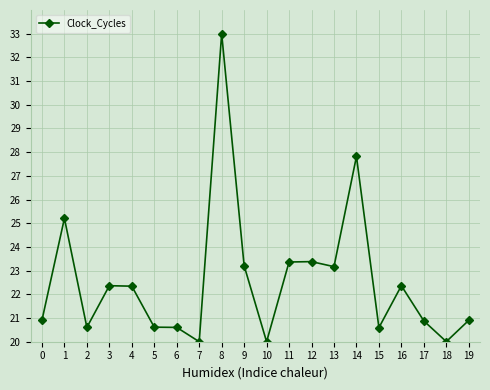

Does the chart have visible grid lines?

Yes